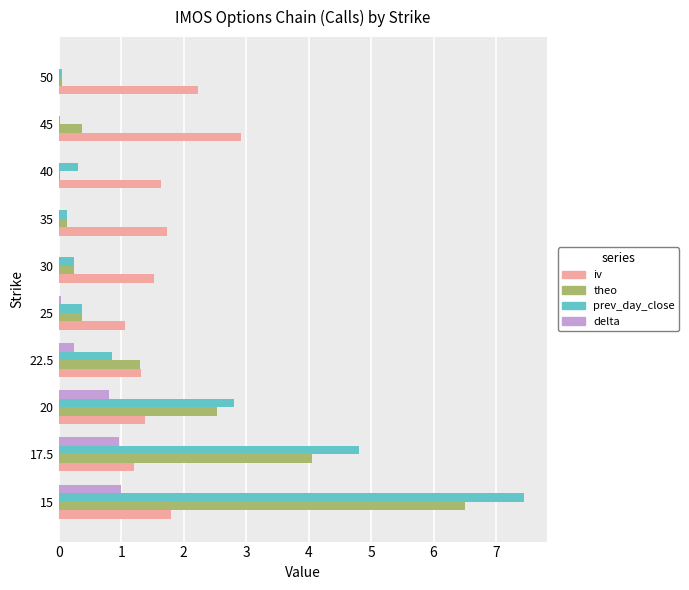

Read the iv value at 17.5.

1.2